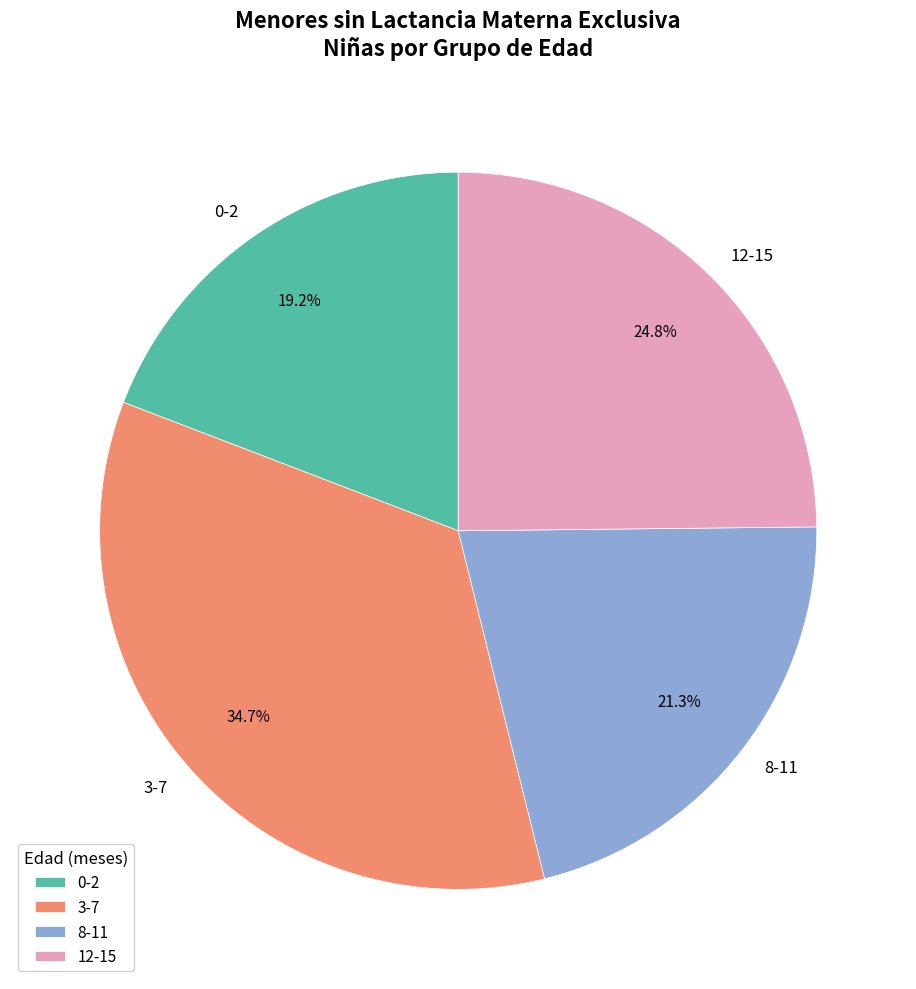

Count the number of slices in the pie.

4